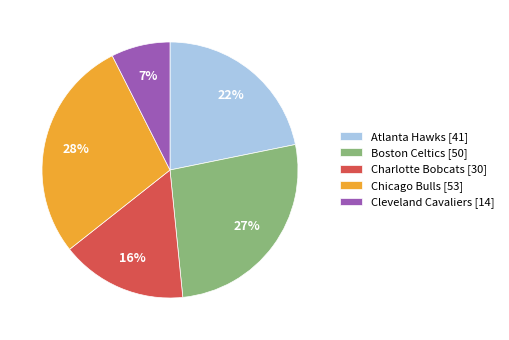

Is there any slice that represents more than half of the pie?

No